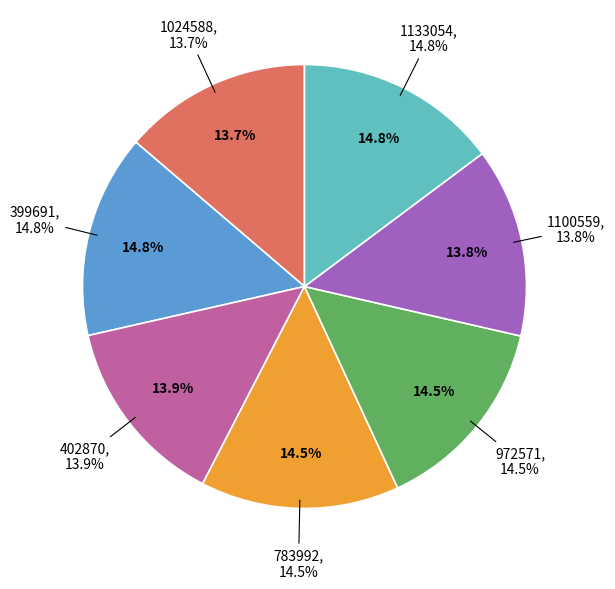

Rank the categories by value from lowest to highest.

1024588, 1100559, 402870, 783992, 972571, 1133054, 399691